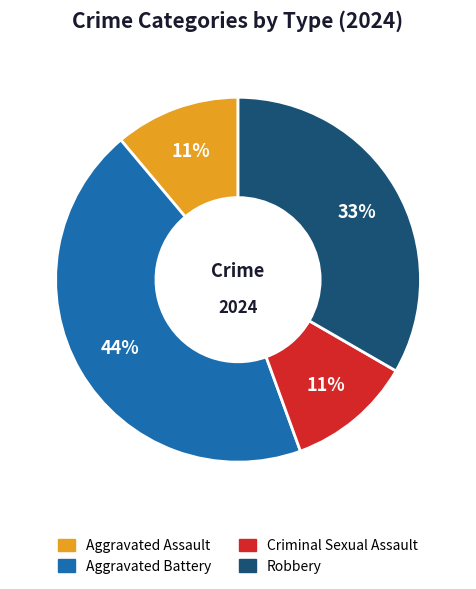

How many segments does this pie chart have?

4